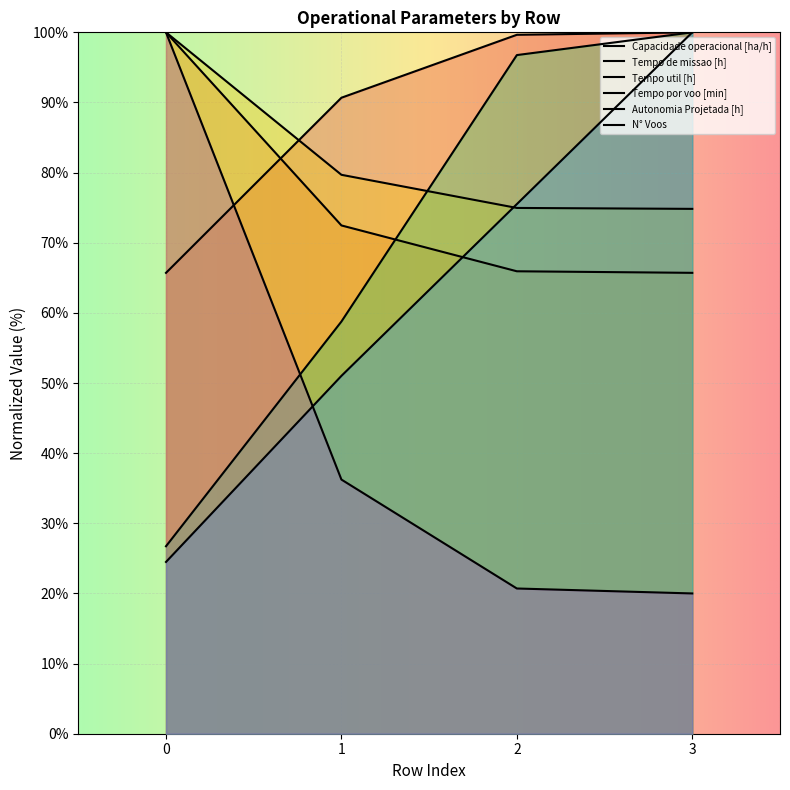

Between 3 and 0, which is larger?

3